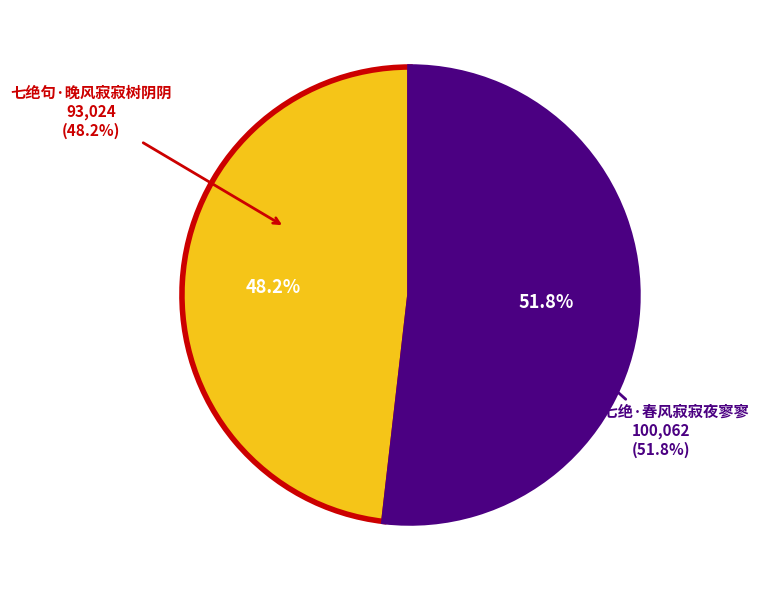

To the nearest percent, what is the average slice percentage?

50%